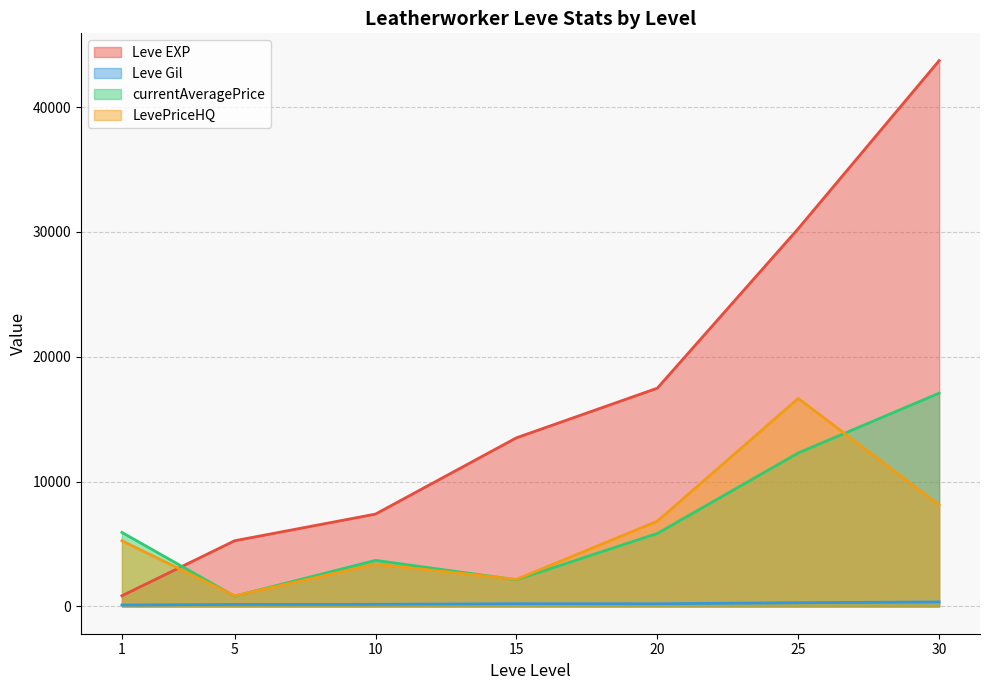

List the series in order of their peak value, lowest first.

Leve Gil, LevePriceHQ, currentAveragePrice, Leve EXP